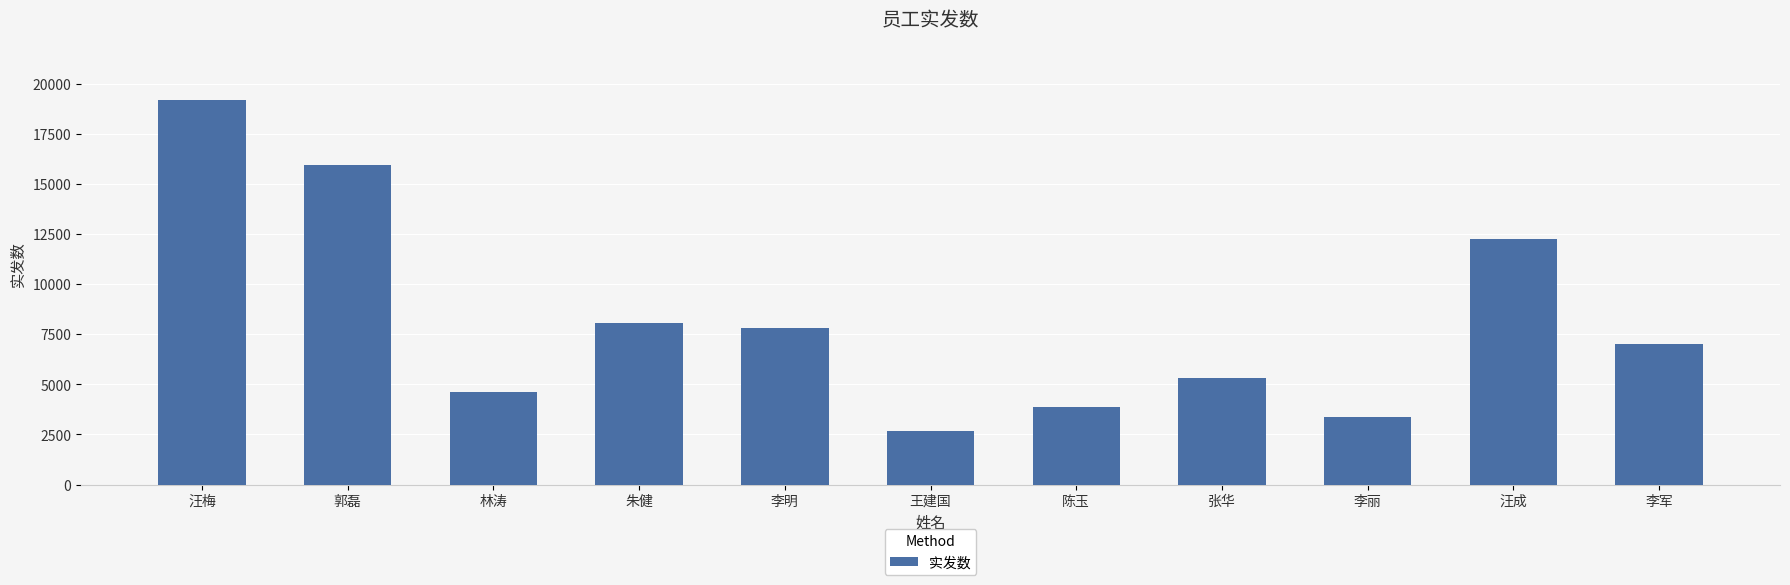

Between 郭磊 and 王建国, which is larger?

郭磊